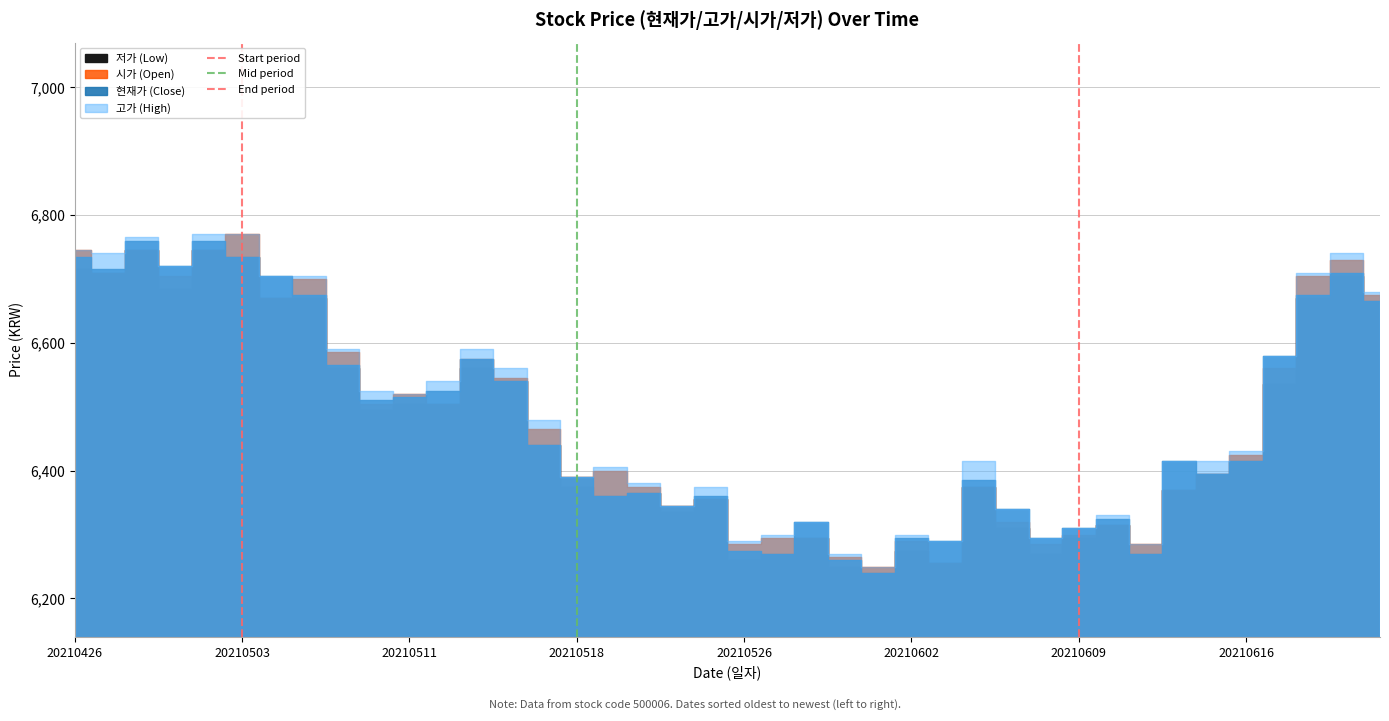

Where is Mid period nearest to the value 0?

20210518